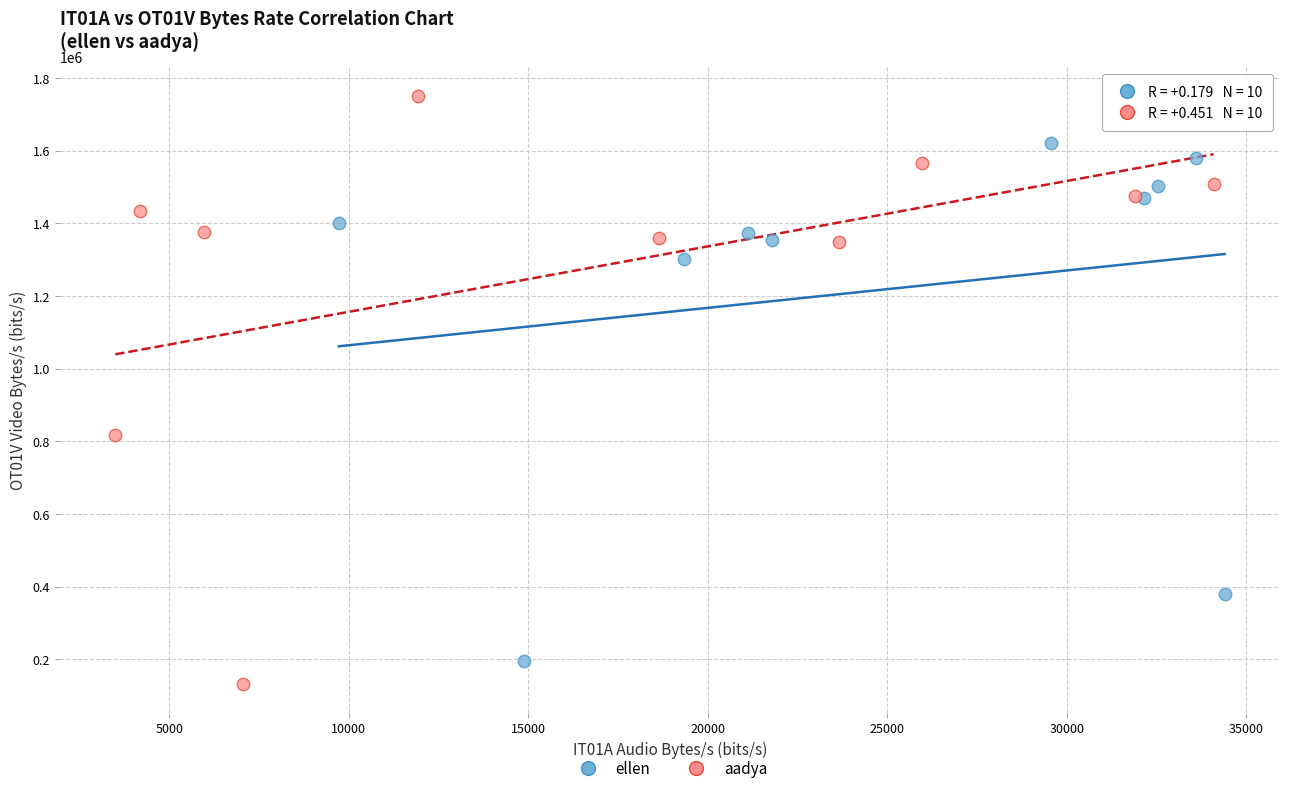

Which series reaches the maximum Y coordinate?

aadya